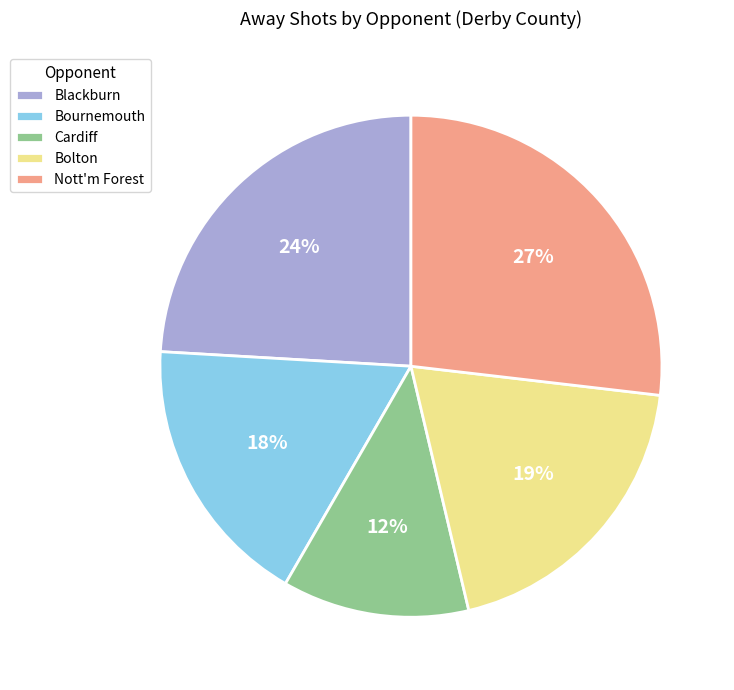

What percentage is the Cardiff slice, to the nearest percent?

12%